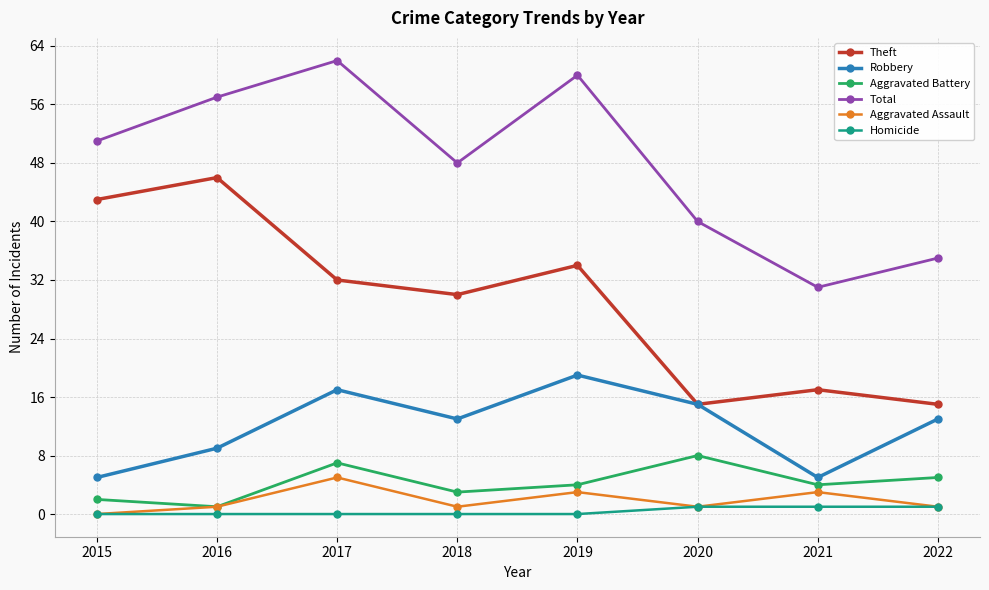

Reading right to left, extract all data points from this chart.

Theft: 2022=15	2021=17	2020=15	2019=34	2018=30	2017=32	2016=46	2015=43
Robbery: 2022=13	2021=5	2020=15	2019=19	2018=13	2017=17	2016=9	2015=5
Aggravated Battery: 2022=5	2021=4	2020=8	2019=4	2018=3	2017=7	2016=1	2015=2
Total: 2022=35	2021=31	2020=40	2019=60	2018=48	2017=62	2016=57	2015=51
Aggravated Assault: 2022=1	2021=3	2020=1	2019=3	2018=1	2017=5	2016=1	2015=0
Homicide: 2022=1	2021=1	2020=1	2019=0	2018=0	2017=0	2016=0	2015=0